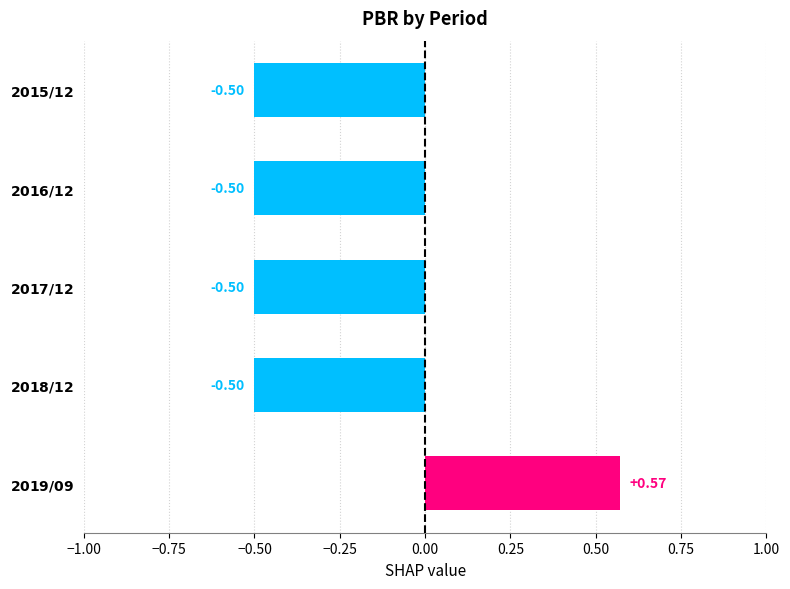

What is the average value?

-0.3